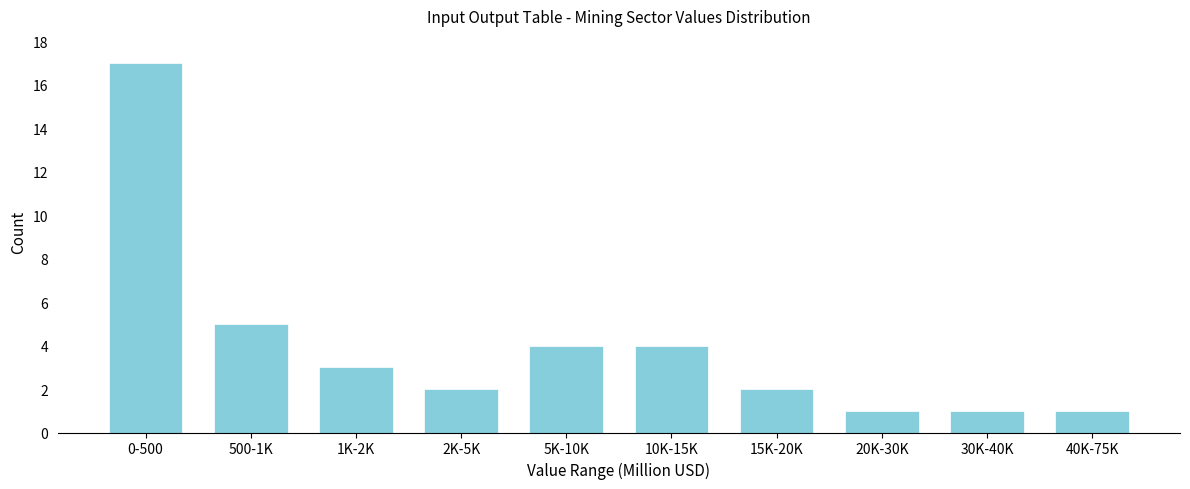

Reading right to left, transcribe all the data shown in this chart.

40K-75K=1	30K-40K=1	20K-30K=1	15K-20K=2	10K-15K=4	5K-10K=4	2K-5K=2	1K-2K=3	500-1K=5	0-500=17